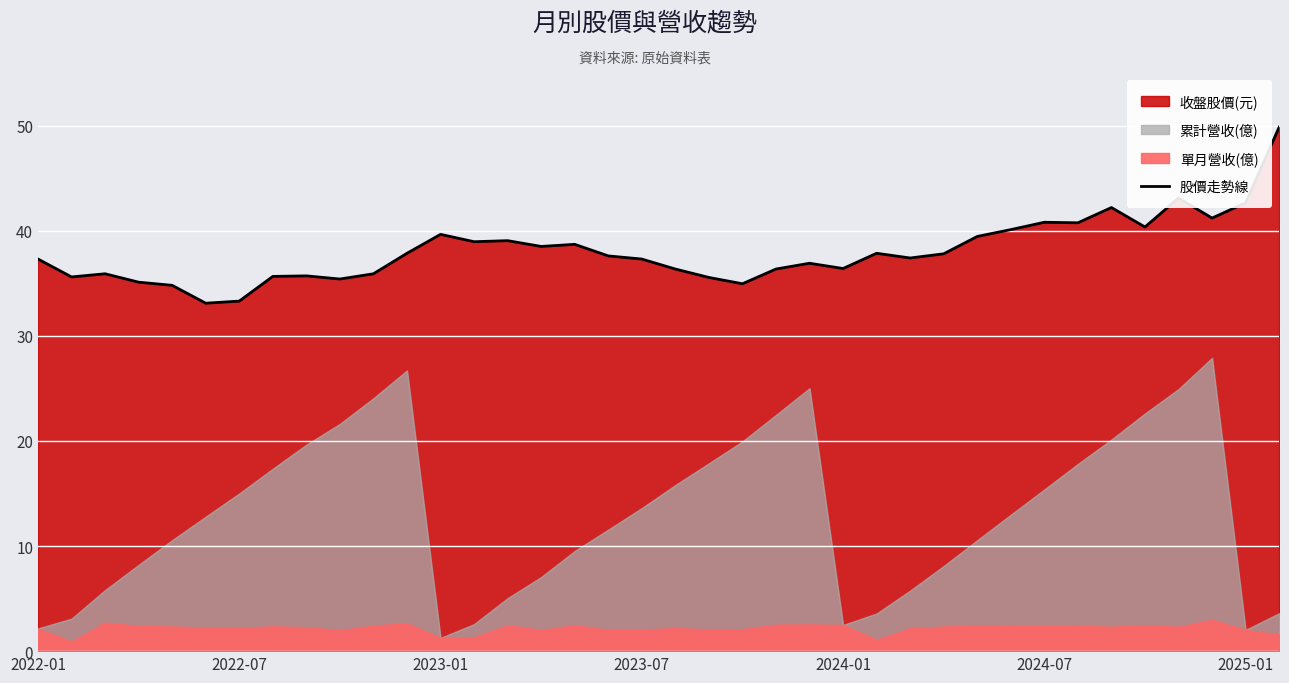

What is the highest value of the 股價走勢線 series?

49.9